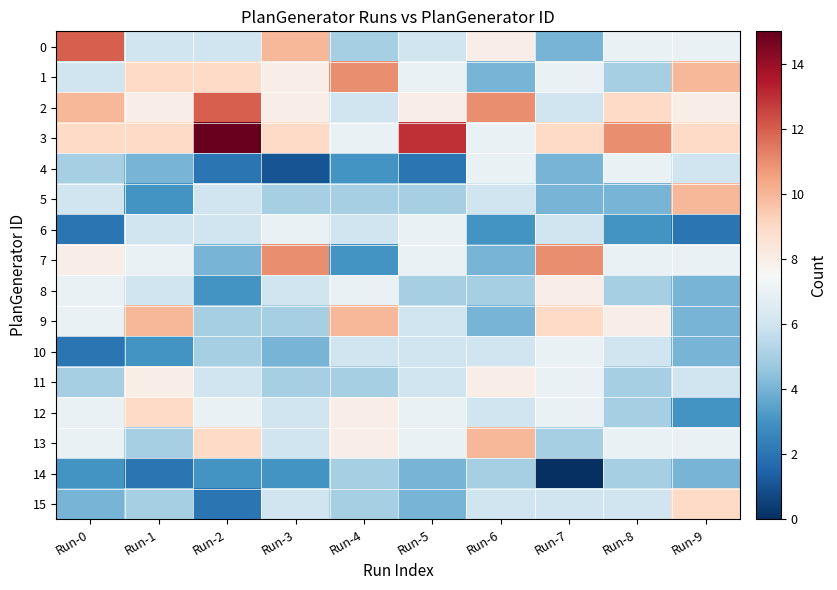

Which series has the largest total across all categories?

3